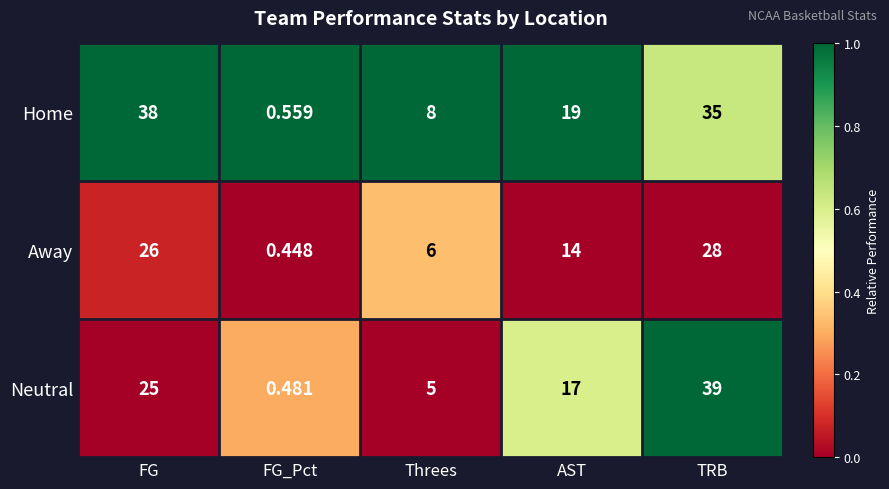

Where does the Away series first go above 14?

FG